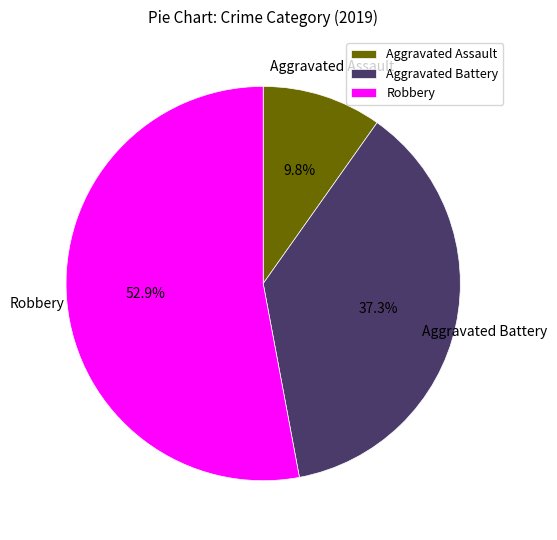

What is the total percentage of Aggravated Battery and Robbery?

90.2%